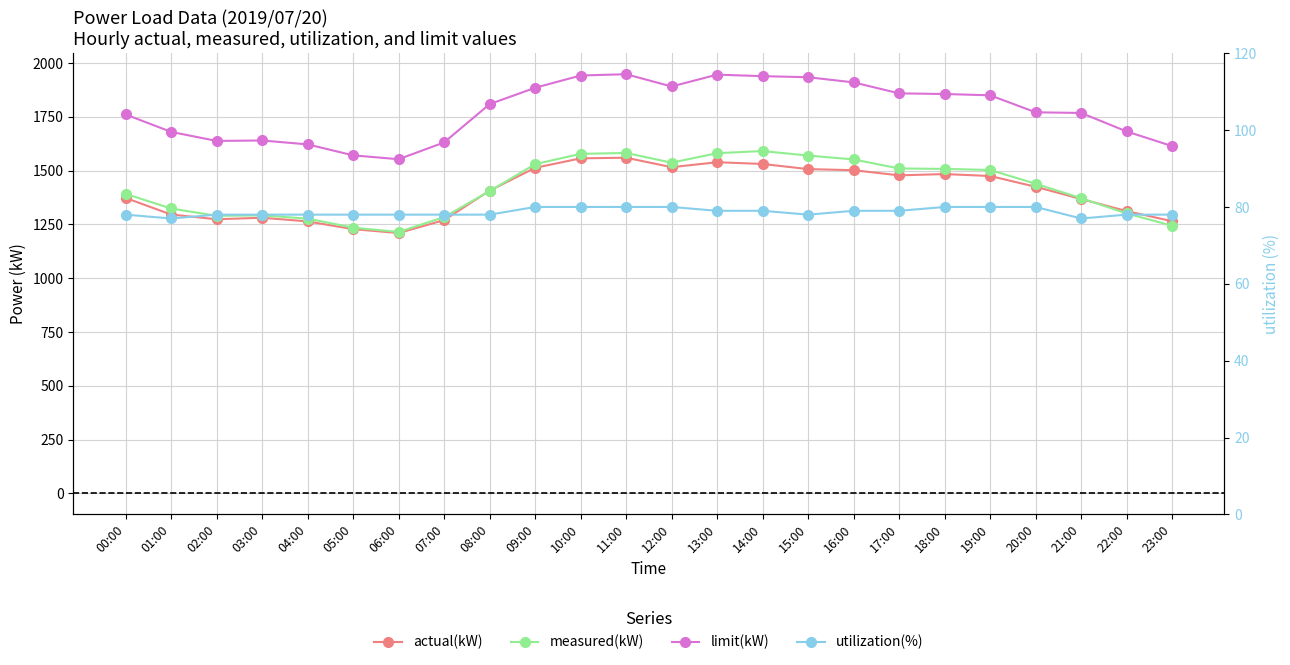

Is the value of measured(kW) at 13:00 greater than the value of utilization(%) at 14:00?

Yes